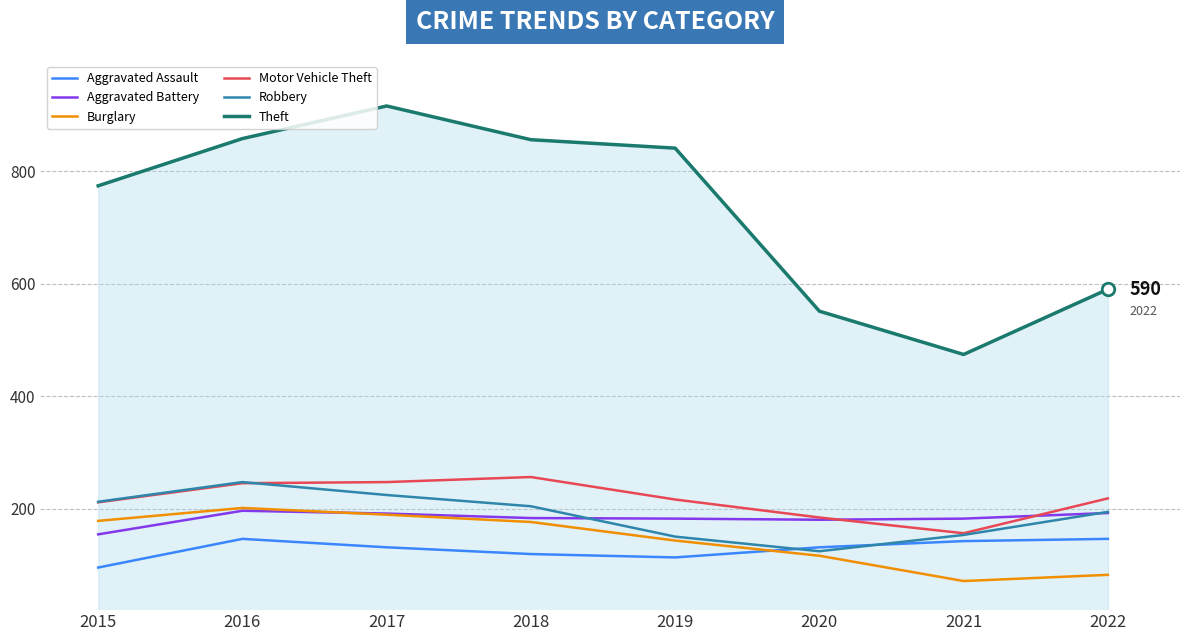

True or false: Aggravated Battery and Aggravated Assault cross at least once.

False